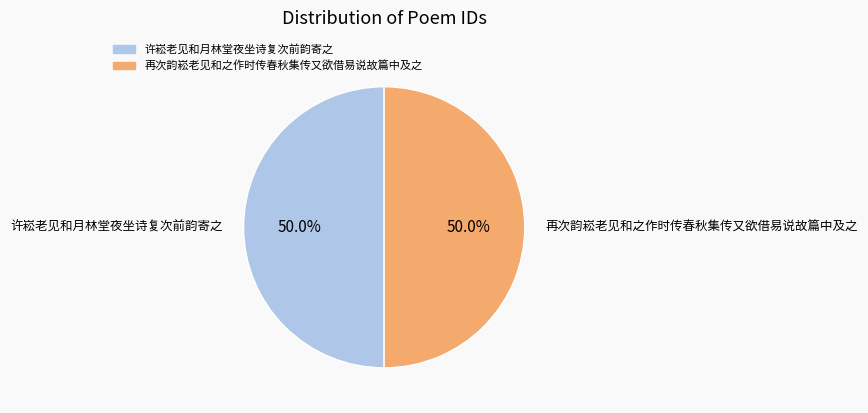

Count the number of slices in the pie.

2